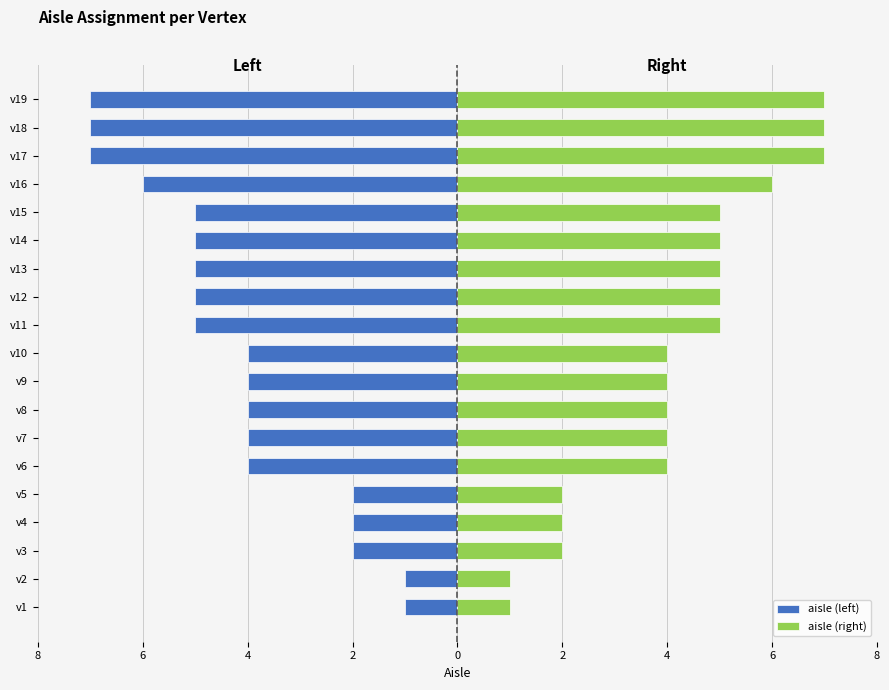

At how many categories does at least one series exceed -3?

19